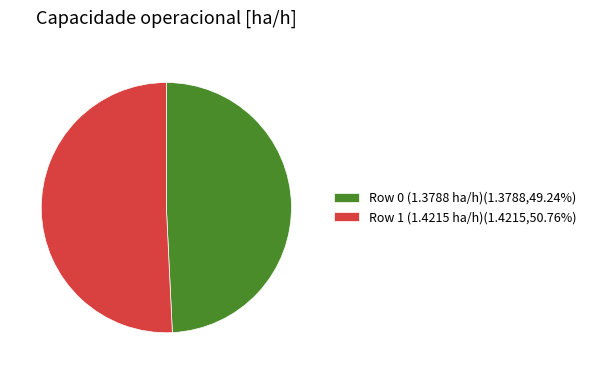

Is Row 1 (1.4215 ha/h)(1.4215,50.76%) the majority of the pie?

Yes